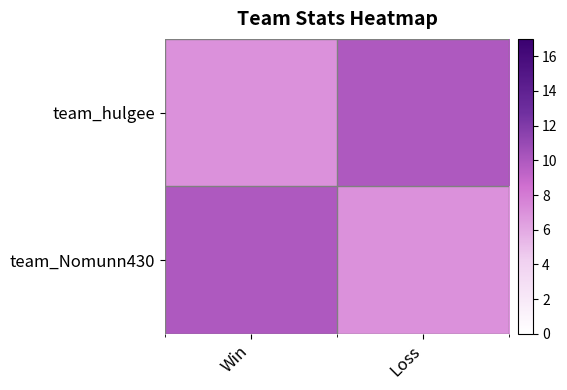

Which category has the lowest value across all series?

Win